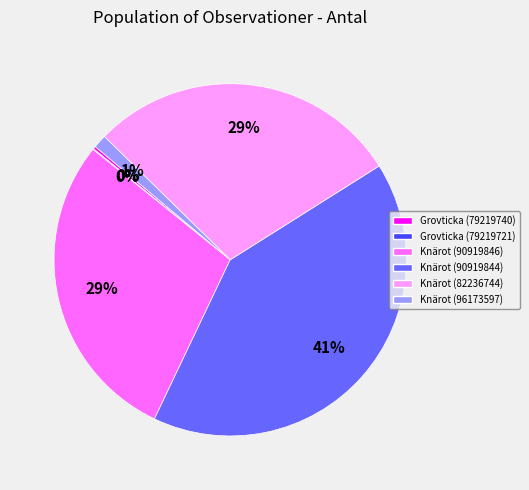

To the nearest percent, what is the difference between the largest and smallest slice percentages?

41%